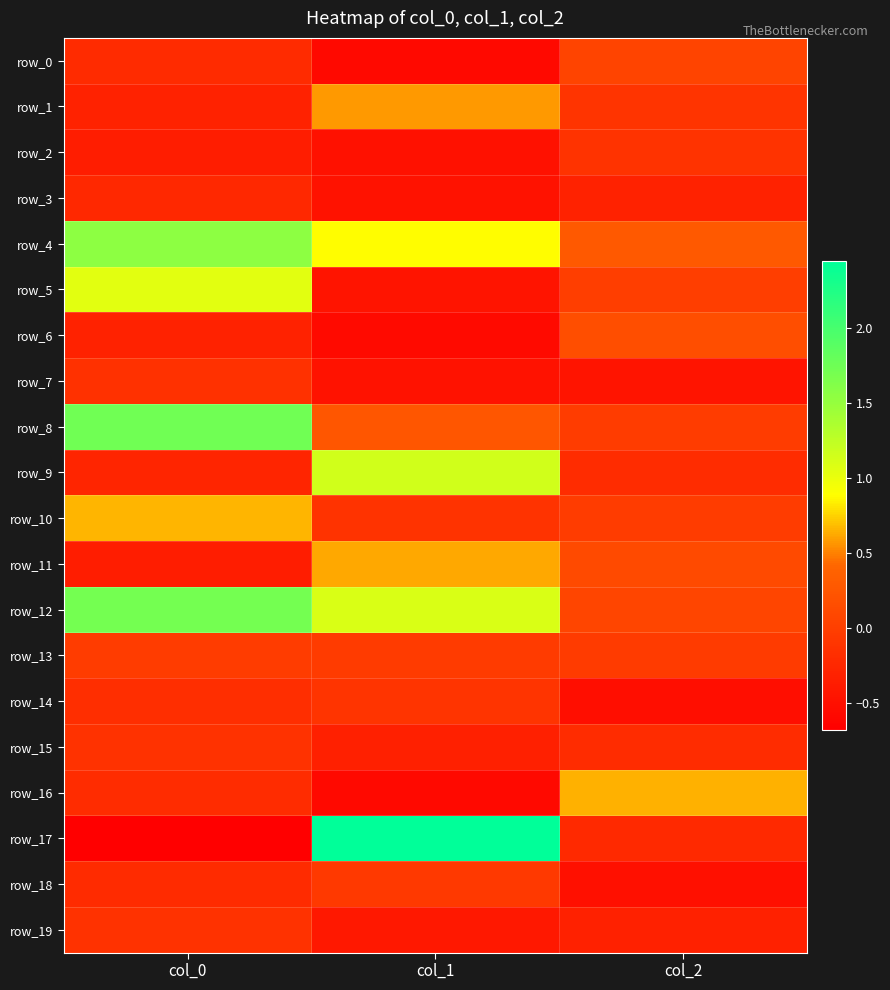

Read the row_11 value at col_1.

0.6